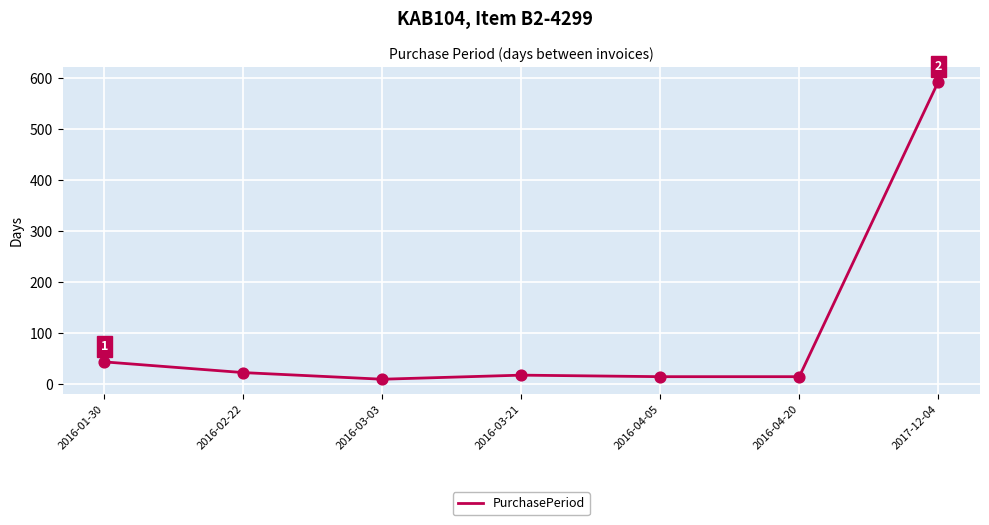

What is the change in value from 2016-01-30 to 2017-12-04?

+549